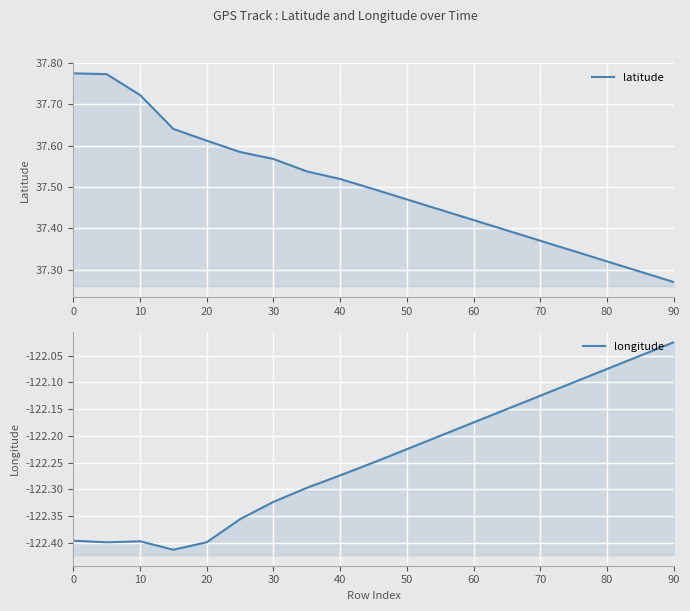

How many lines are shown in the chart?

2